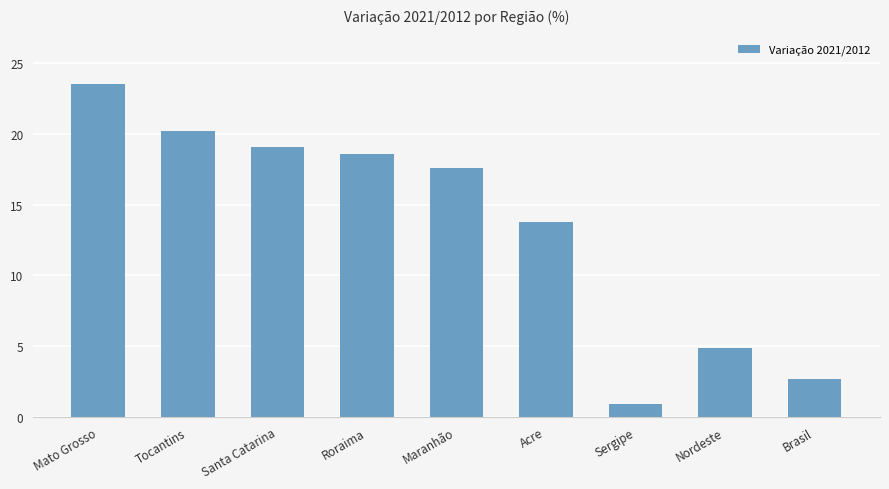

The chart shows a value of 10.2 at Maranhão. True or false?

False